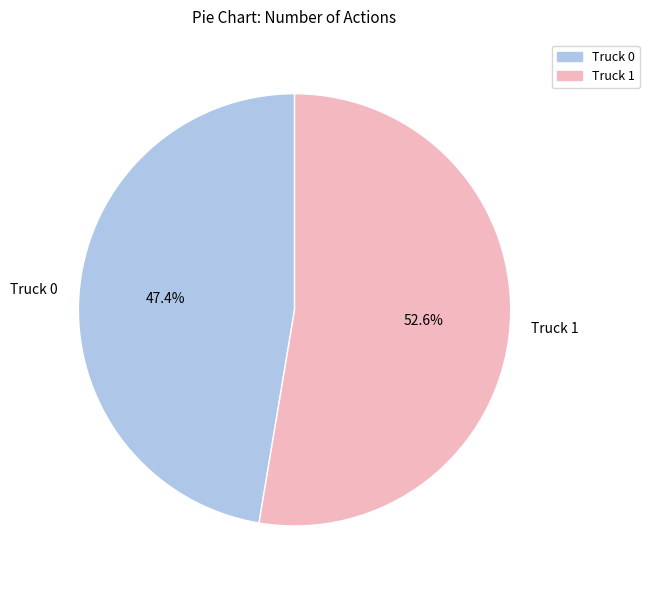

What is the ratio of the value at Truck 1 to the value at Truck 0?

1.1